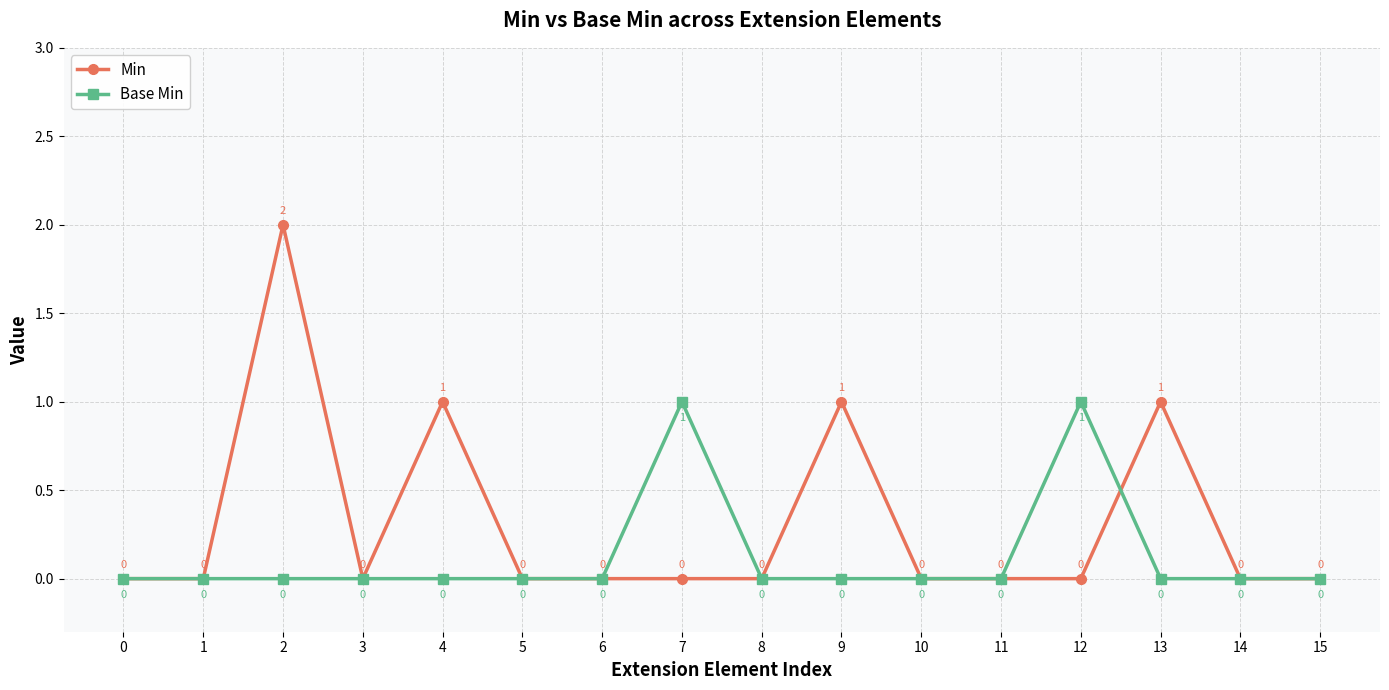

Which series has the largest total across all categories?

Min